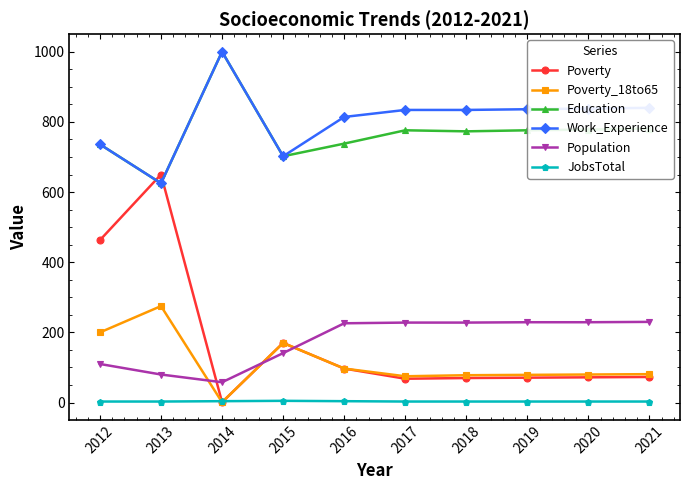

Where does the Education series first go above 776?

2014